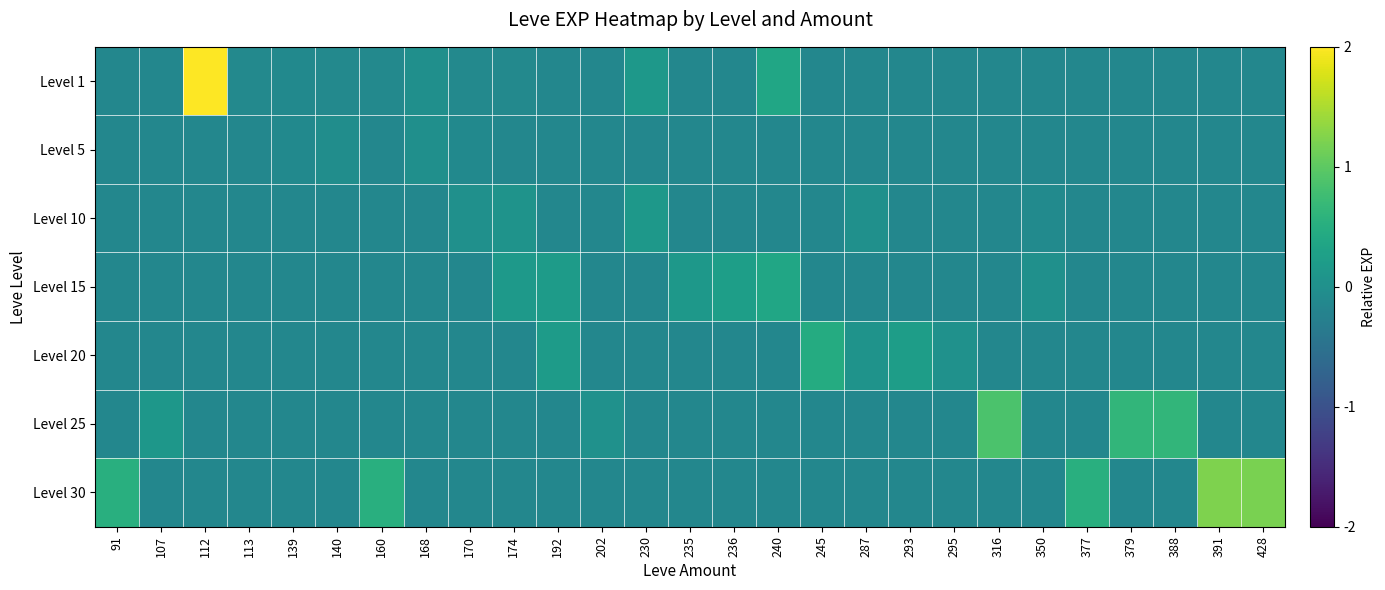

What is the difference between the highest and lowest values at 107?

0.3